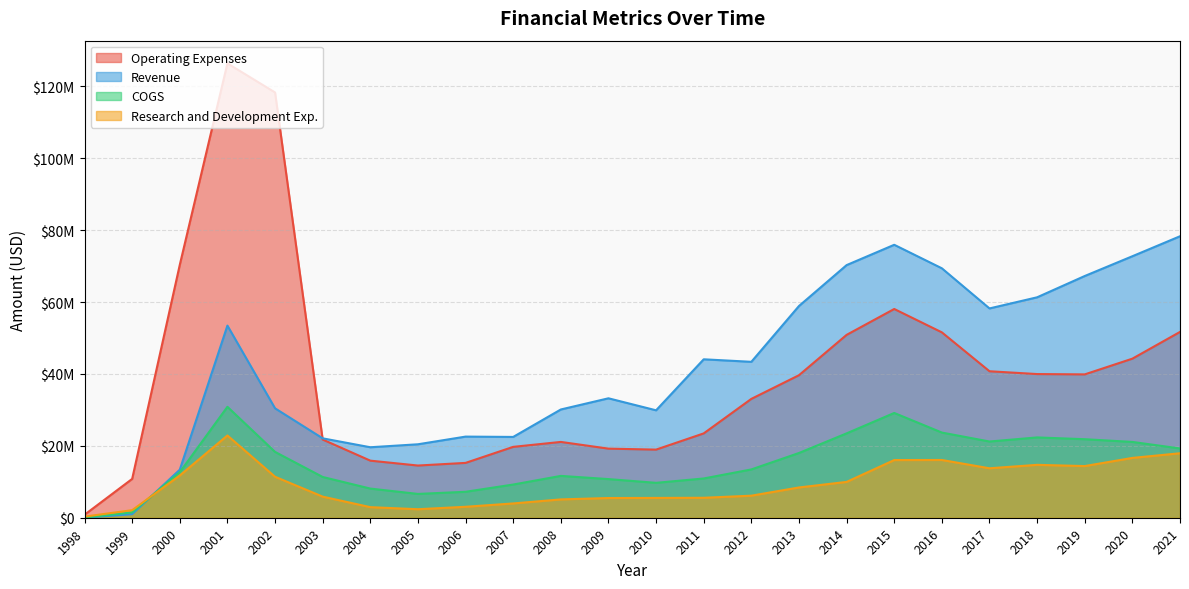

True or false: Operating Expenses and Research and Development Exp. intersect in this chart.

False